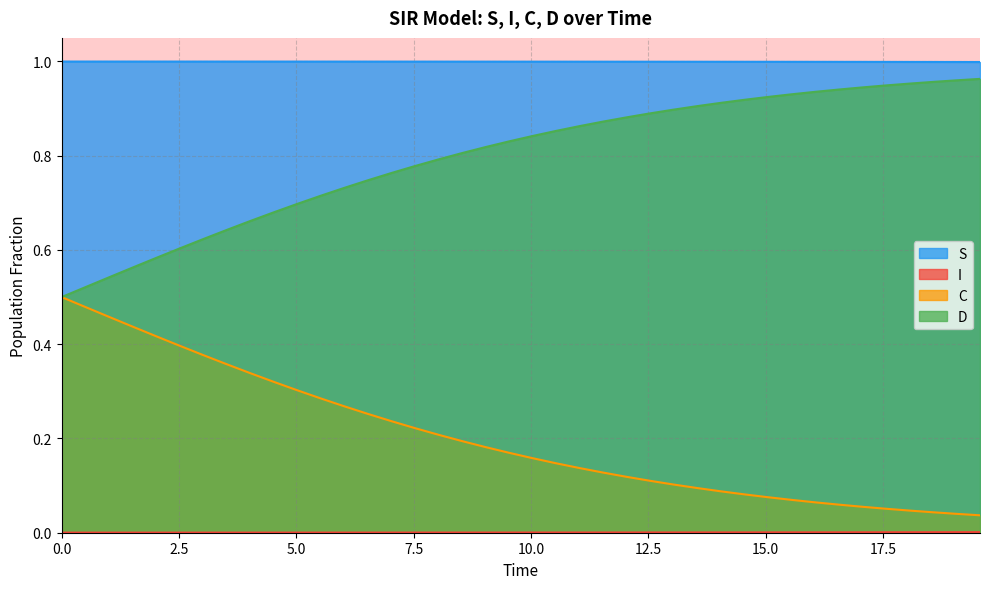

True or false: S and C cross at least once.

False